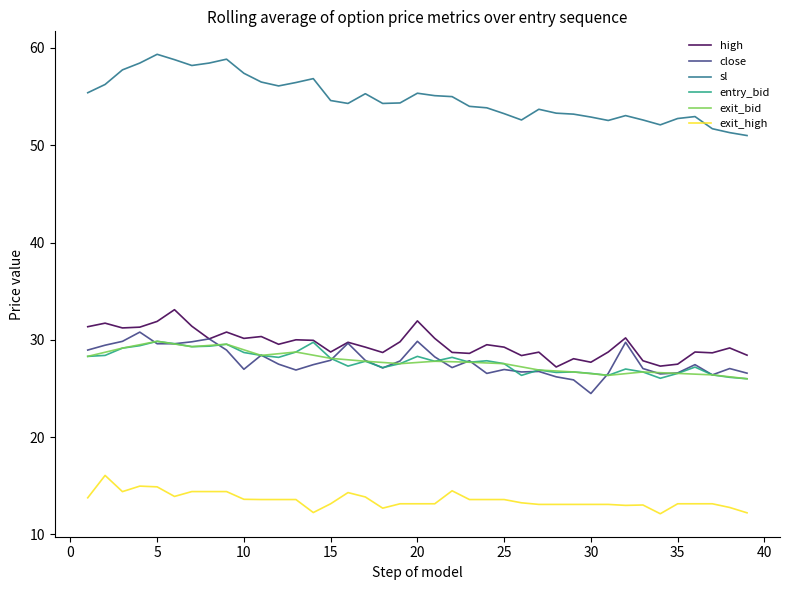

Which series has the largest total across all categories?

sl